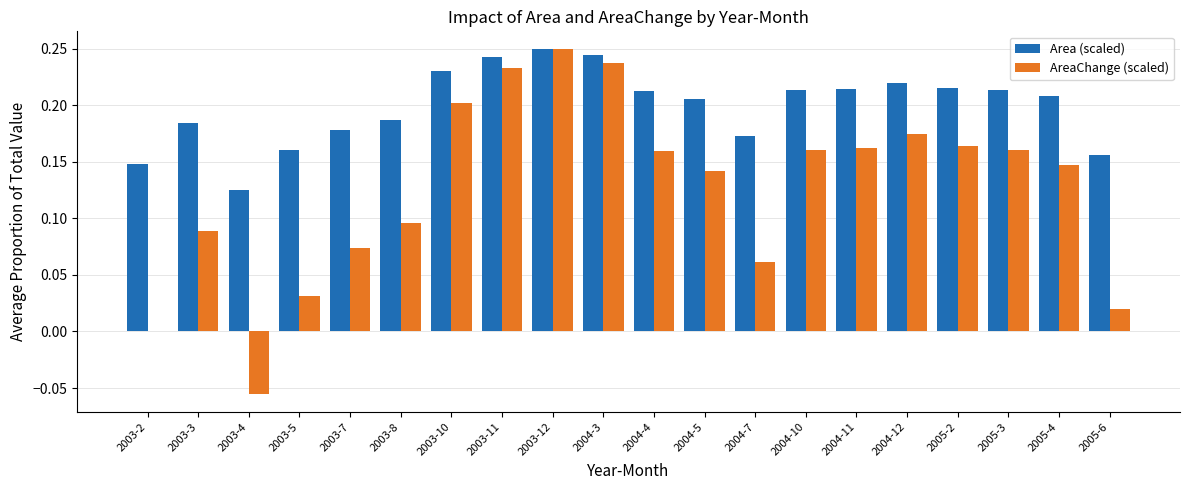

True or false: Area (scaled) has a value of 0.2 at 2004-11.

True